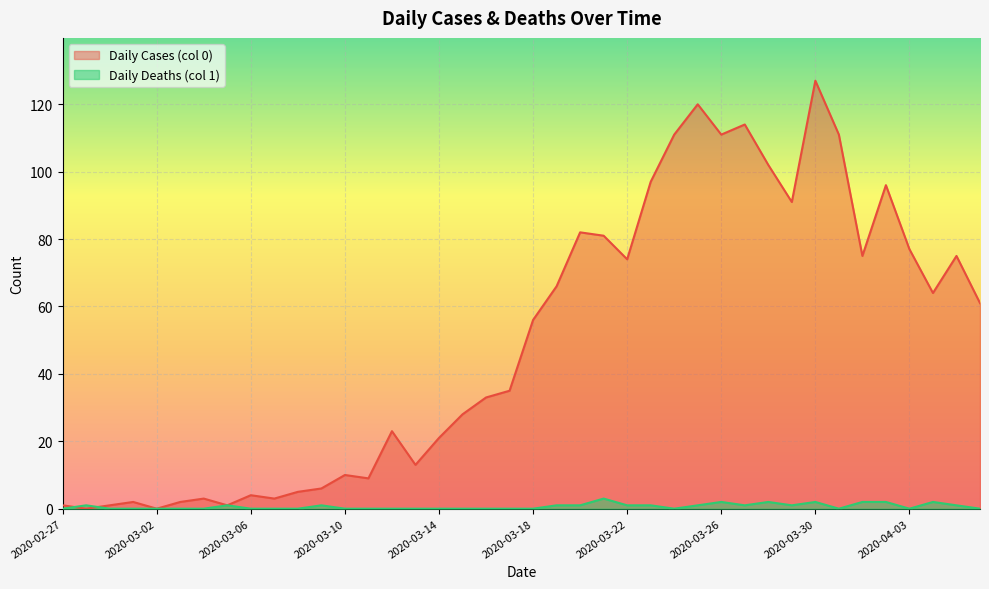

At 2020-03-18, list the series in order from smallest to largest.

Daily Deaths (col 1), Daily Cases (col 0)